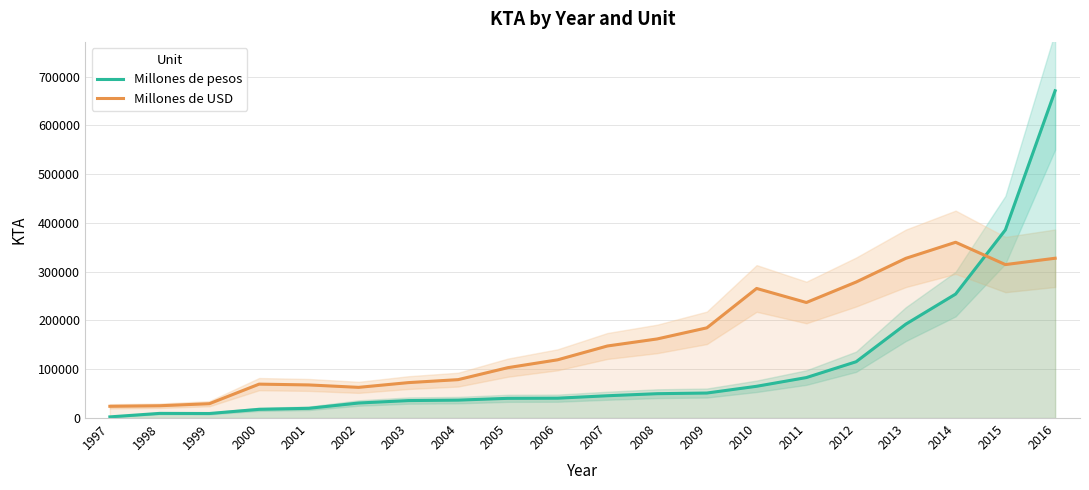

Is this an area chart (filled region under the line)?

No